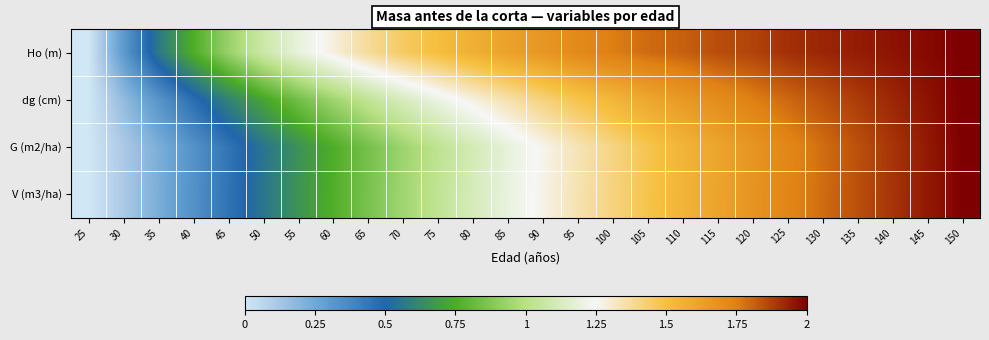

Which series has the largest total across all categories?

Ho (m)